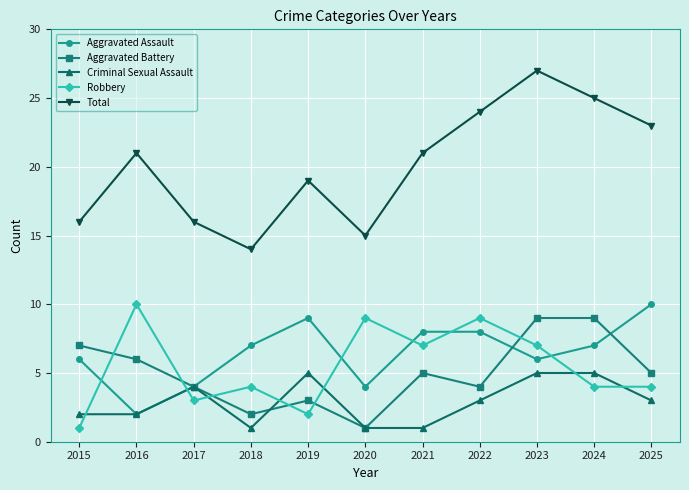

What are all the series names shown in the legend?

Aggravated Assault, Aggravated Battery, Criminal Sexual Assault, Robbery, Total